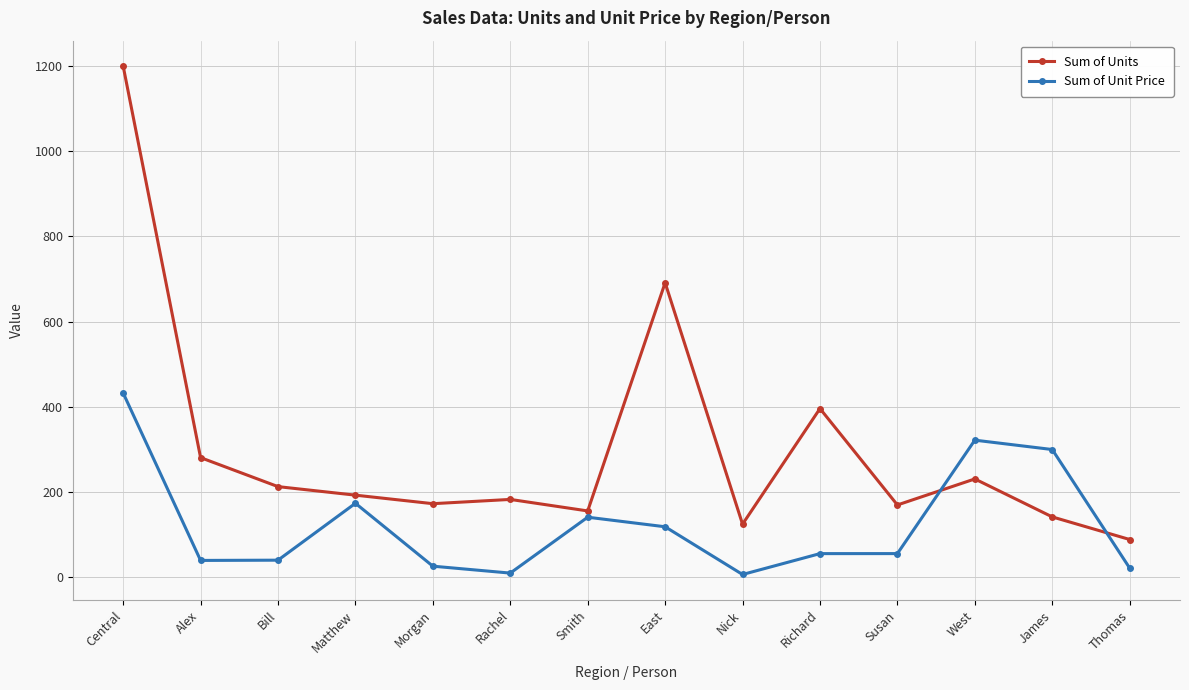

Which series has the widest spread of values?

Sum of Units